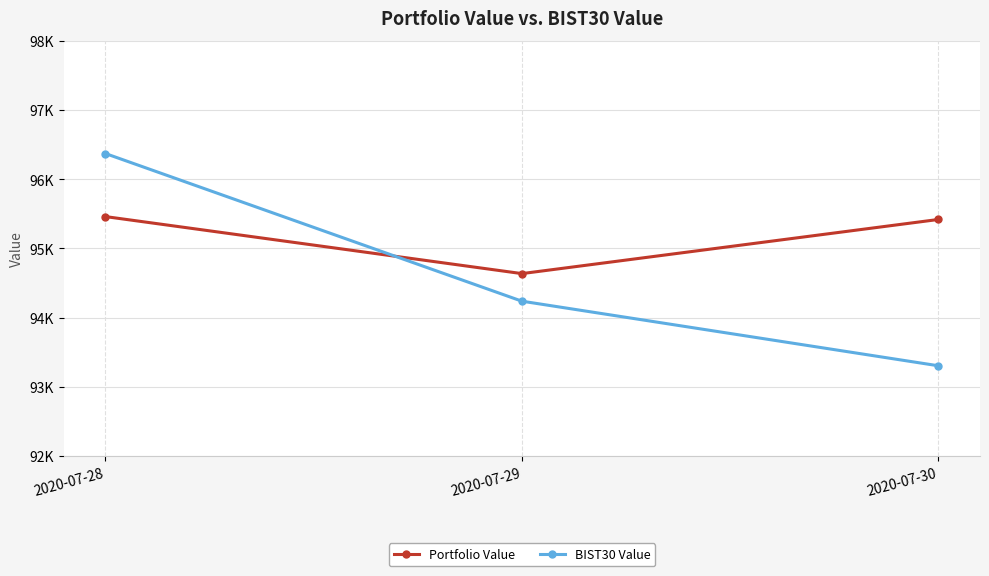

Does the chart have visible grid lines?

Yes